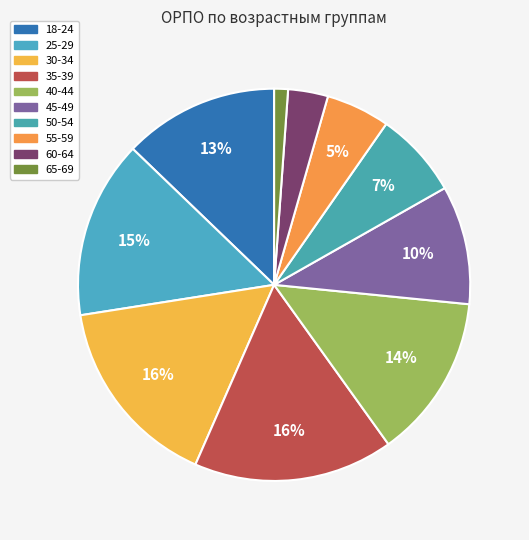

How many slices are in this pie chart?

10